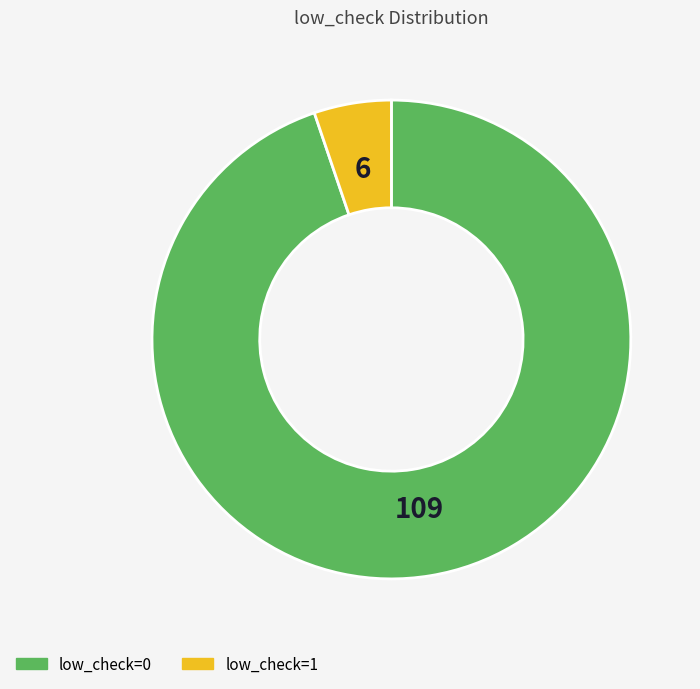

True or false: low_check=0 accounts for 95% of the total.

True